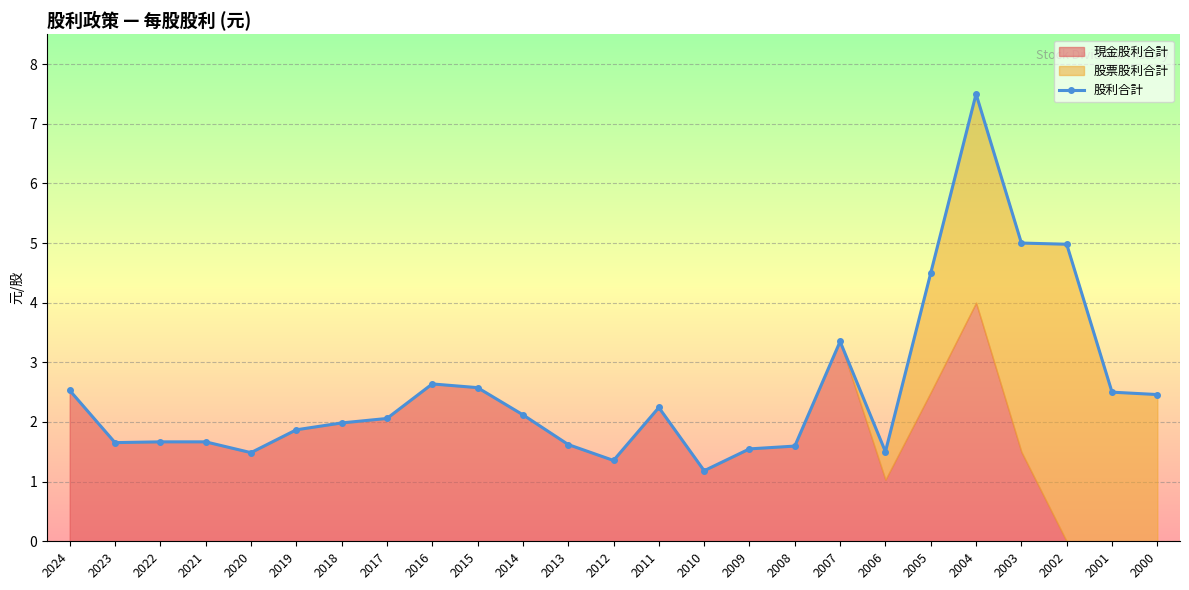

Which label corresponds to the largest value in the chart?

2004